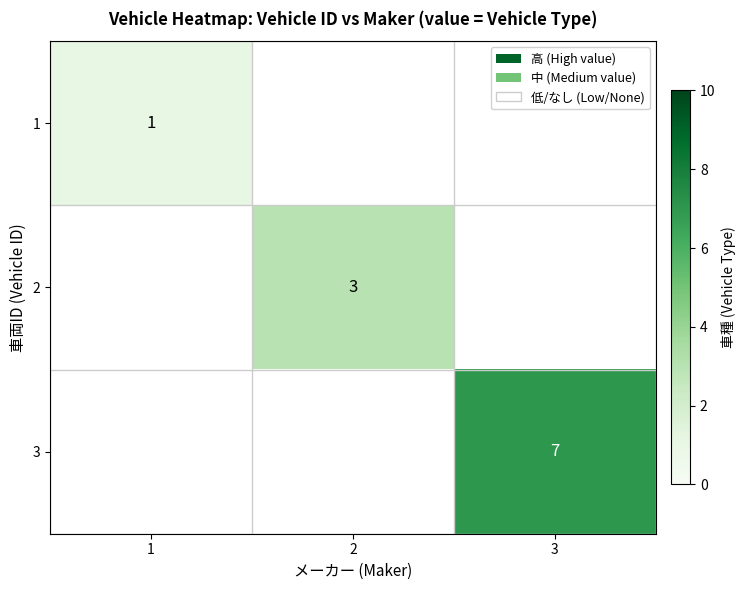

Is it true that 1 equals 1 at 1?

True